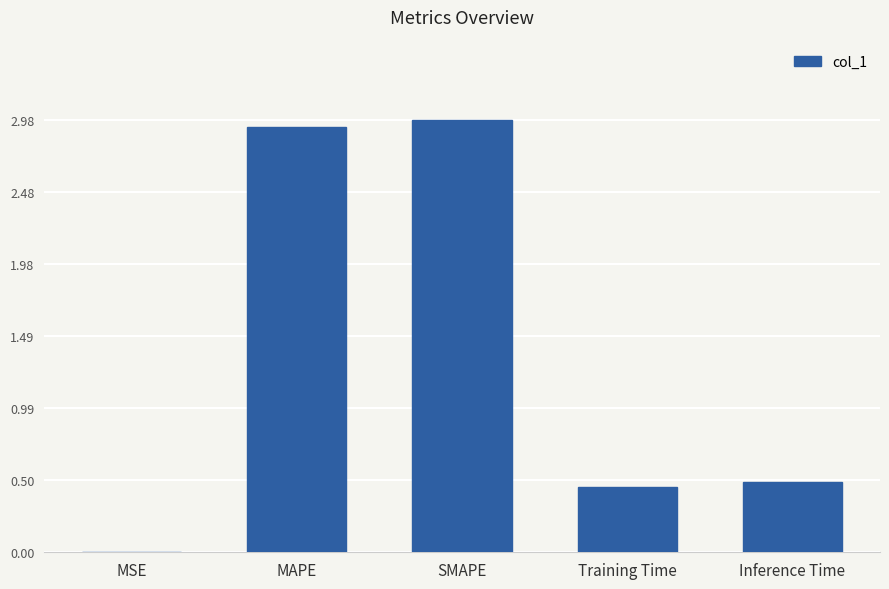

What is the greatest value displayed?

3.0